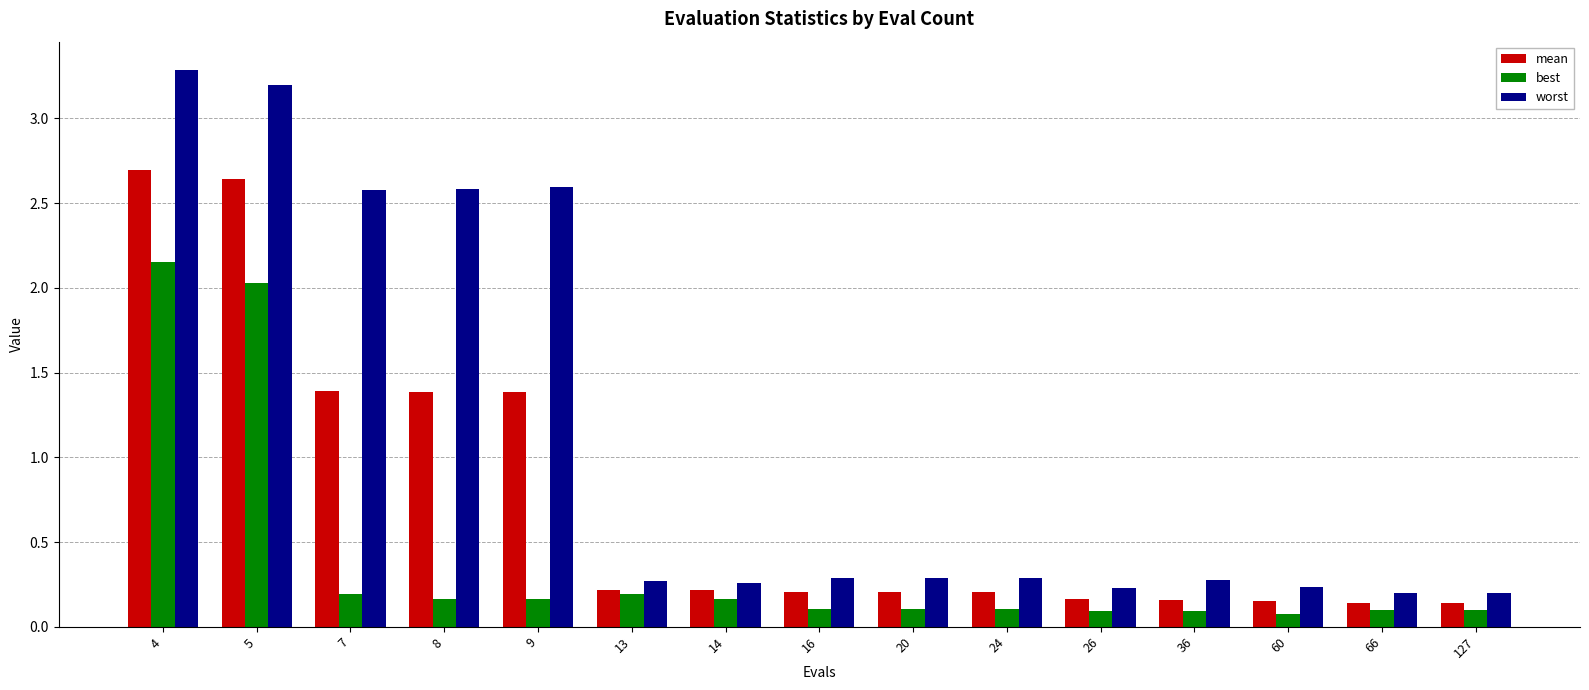

How many categories are shown in the chart?

15